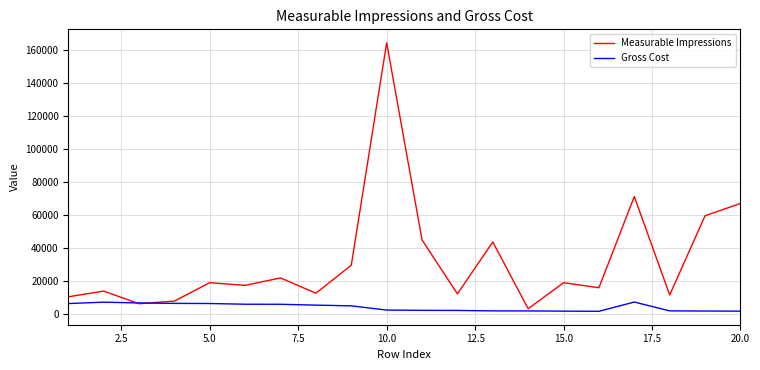

Rank the series by their maximum value, from lowest to highest.

Gross Cost, Measurable Impressions